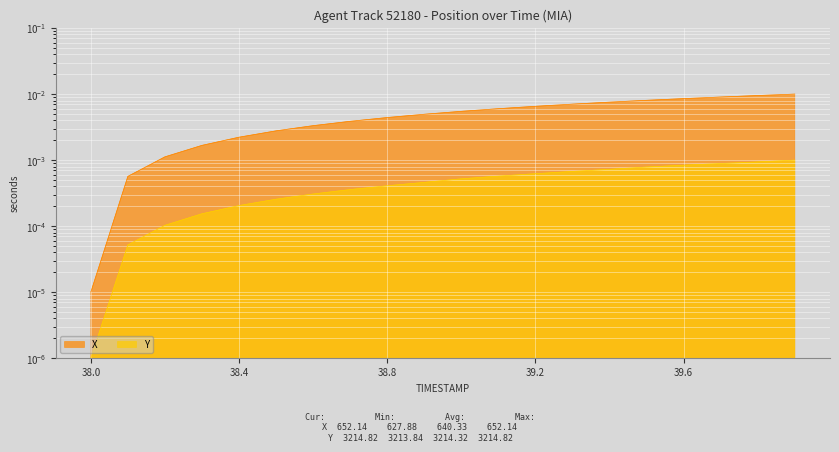

True or false: X has more than 1 points higher than both neighbors.

False